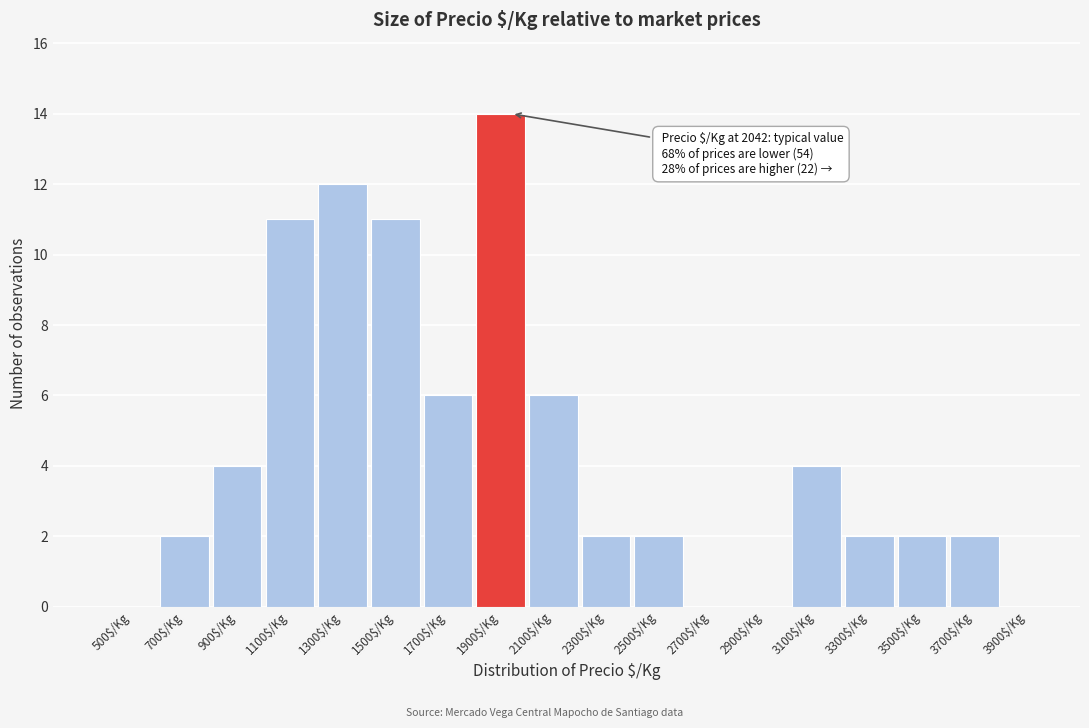

What is the maximum value shown in the chart?

14